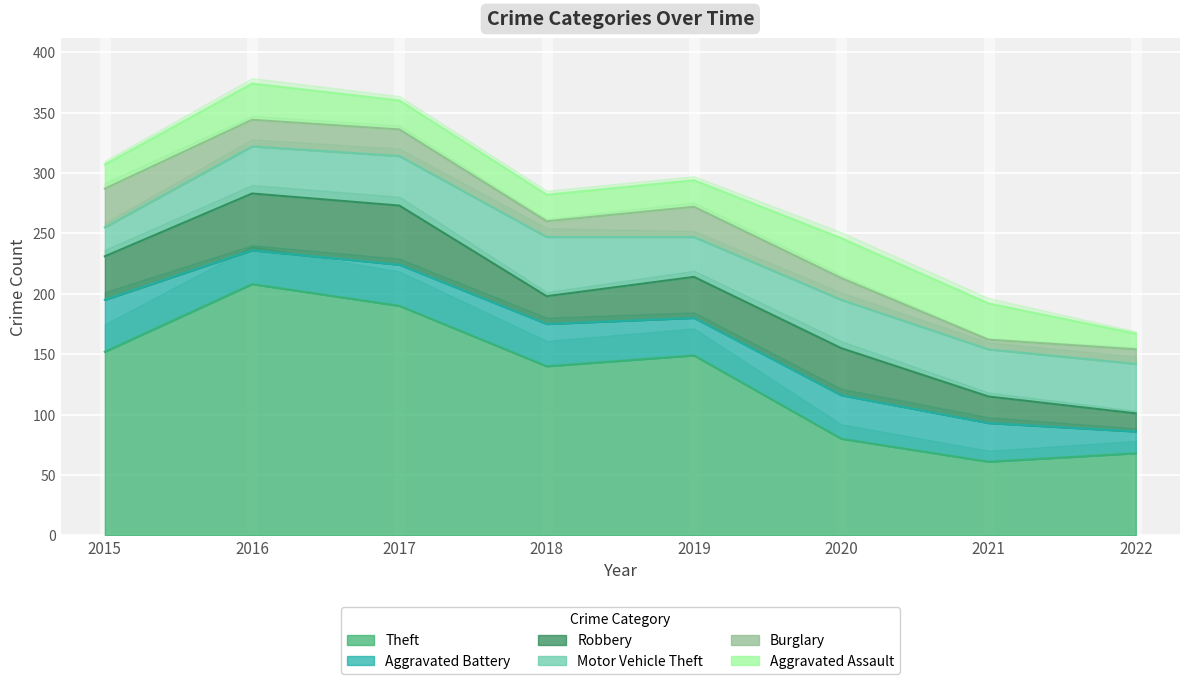

Reading right to left, what are all the values shown in this chart?

Theft: 2022=68	2021=61	2020=80	2019=149	2018=140	2017=190	2016=208	2015=152
Aggravated Battery: 2022=18	2021=32	2020=36	2019=31	2018=35	2017=34	2016=28	2015=43
Robbery: 2022=15	2021=22	2020=39	2019=34	2018=23	2017=49	2016=47	2015=36
Motor Vehicle Theft: 2022=41	2021=39	2020=40	2019=33	2018=49	2017=41	2016=39	2015=24
Burglary: 2022=12	2021=8	2020=18	2019=25	2018=13	2017=22	2016=22	2015=32
Aggravated Assault: 2022=13	2021=30	2020=33	2019=22	2018=22	2017=24	2016=30	2015=20